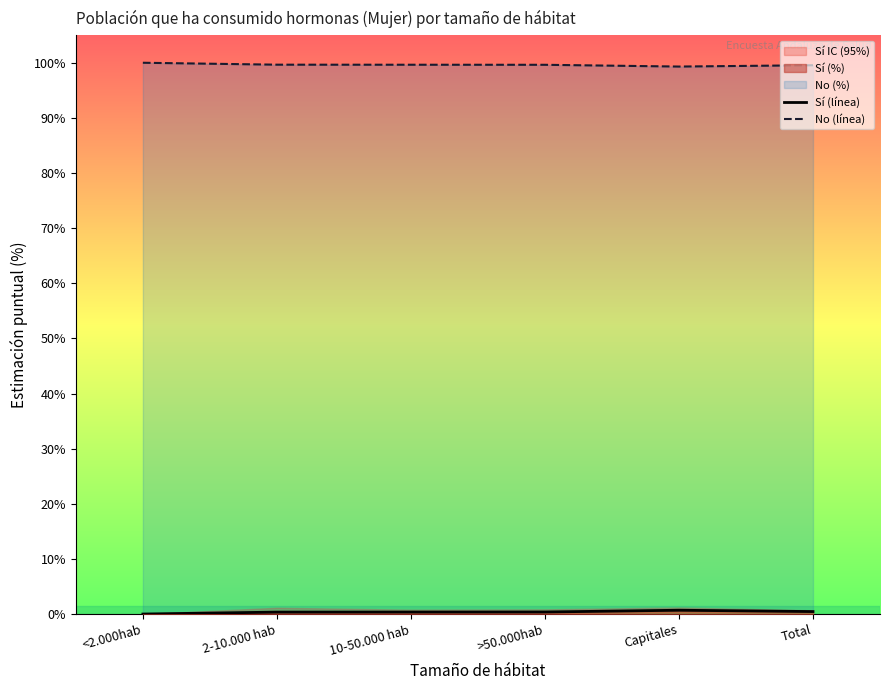

Rank the categories by No (línea) value from lowest to highest.

Capitales, Total, >50.000hab, 10-50.000 hab, 2-10.000 hab, <2.000hab